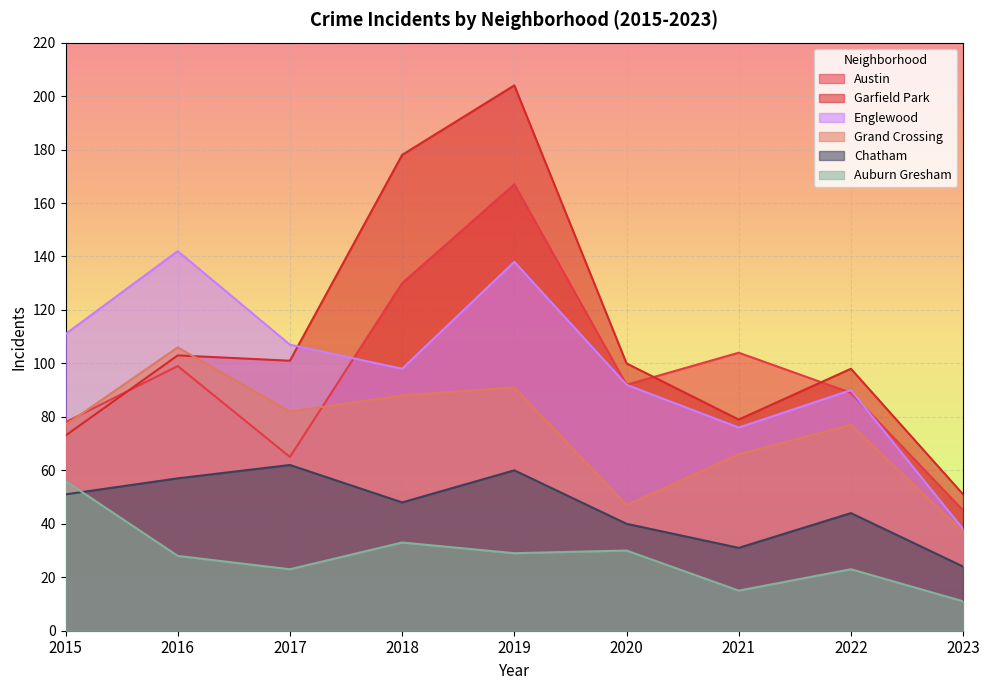

What is the approximate value of Chatham at 2021?

31